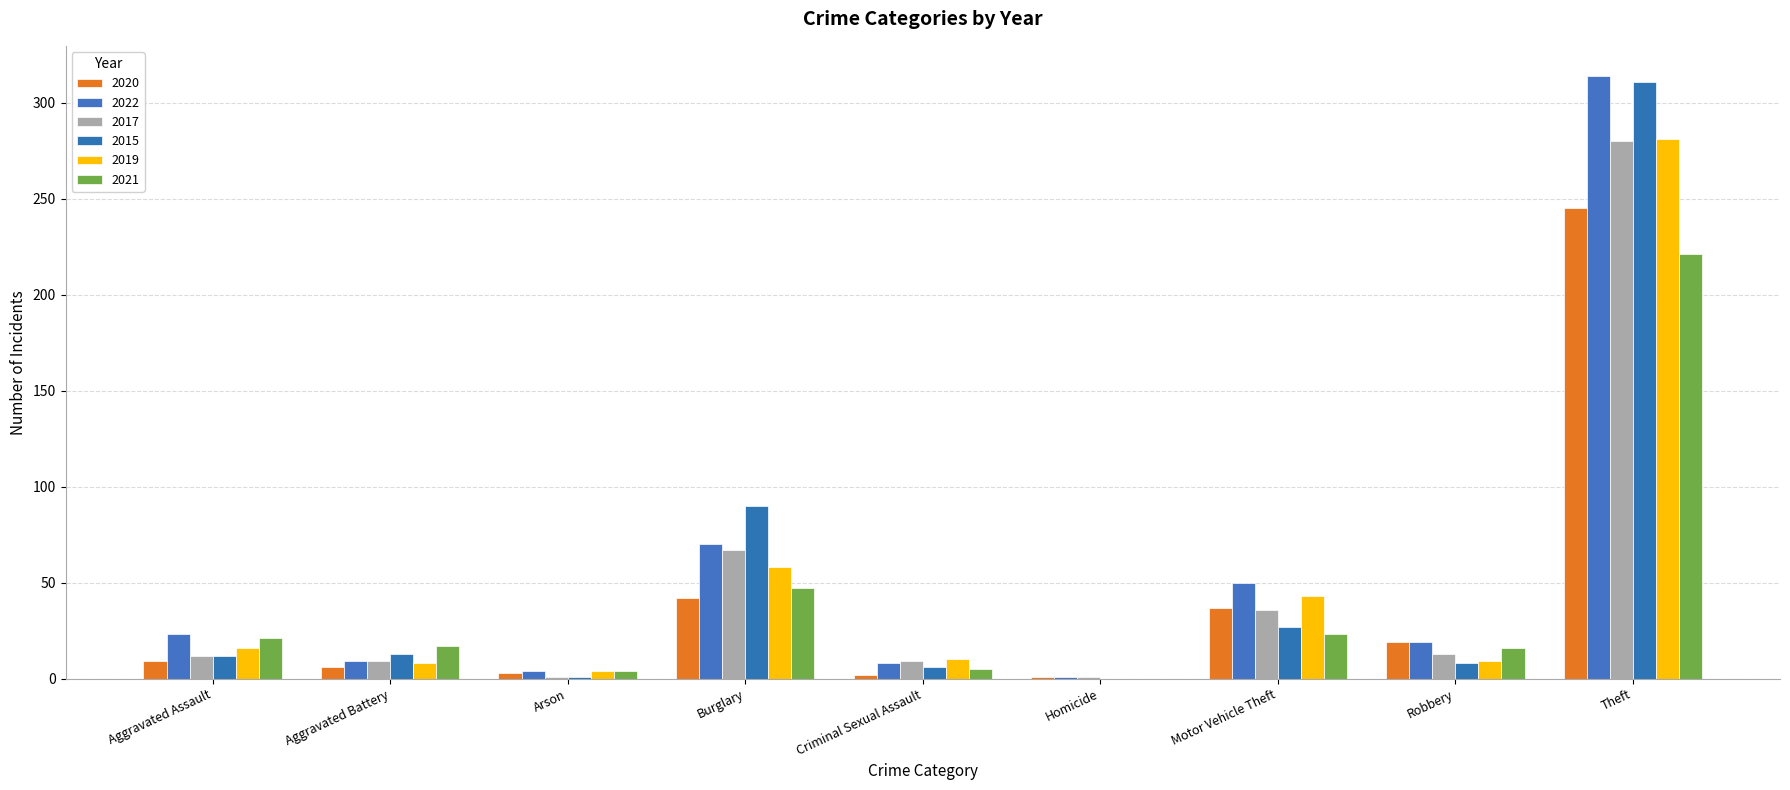

At Robbery, list the series in order from smallest to largest.

2015, 2019, 2017, 2021, 2020, 2022